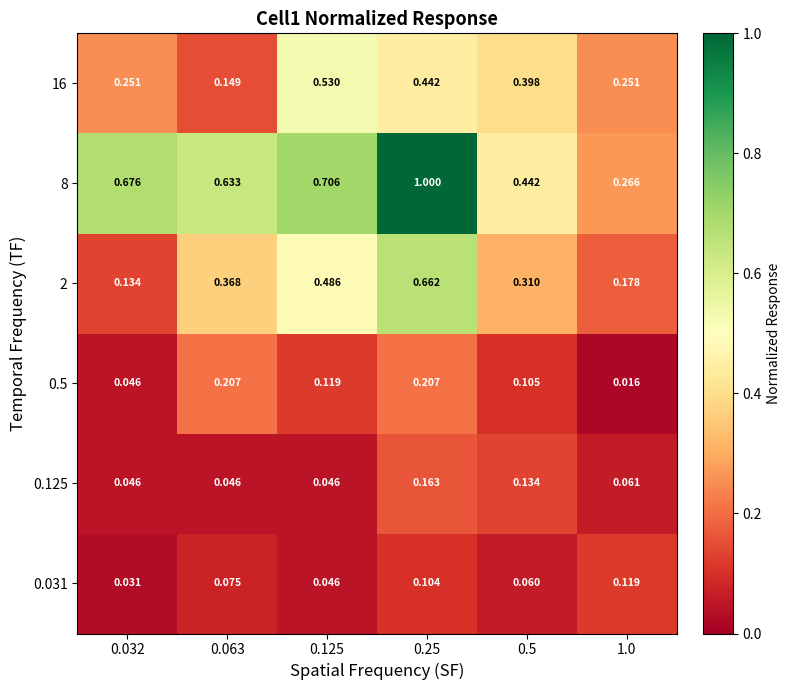

Is the value of 8 at 0.125 greater than the value of 0.125 at 0.25?

Yes